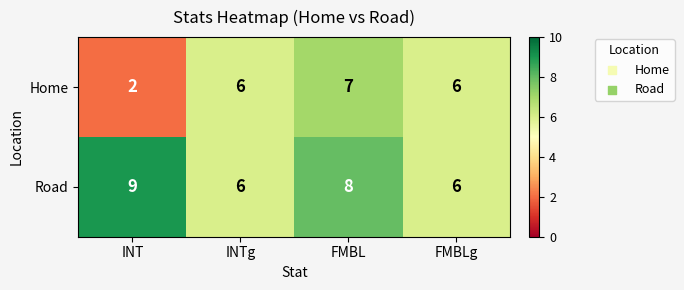

What is the average value of the Road series?

7